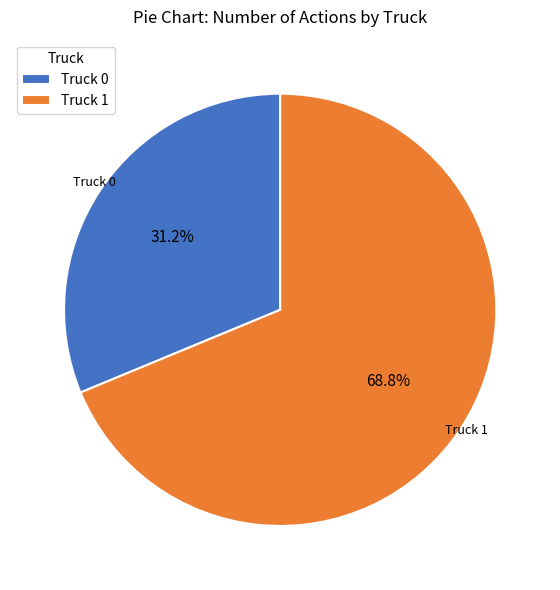

Is it true that Truck 1 is 69% of the pie?

True